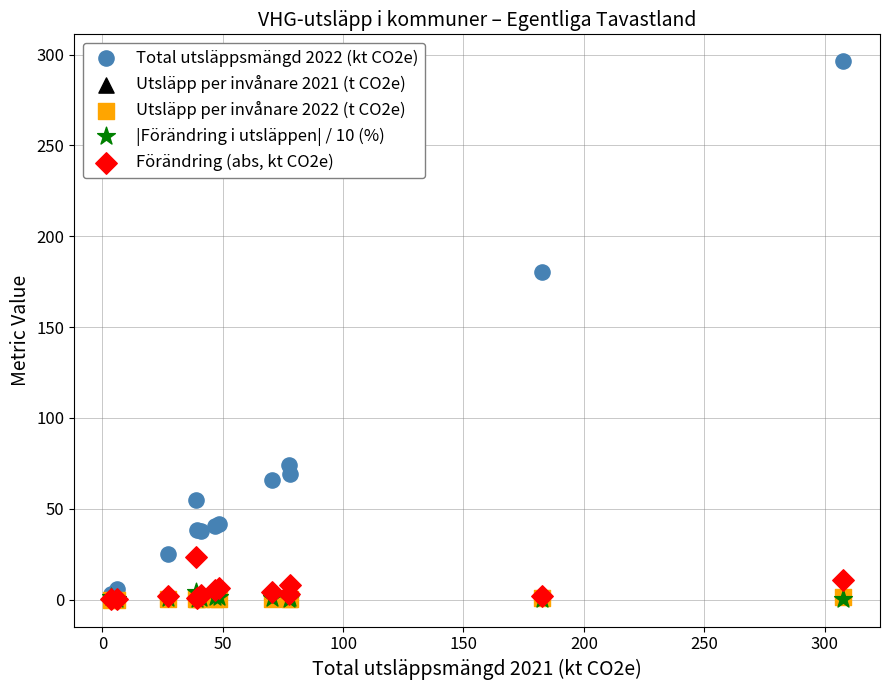

Which series reaches the maximum Y coordinate?

Total utsläppsmängd 2022 (kt CO2e)